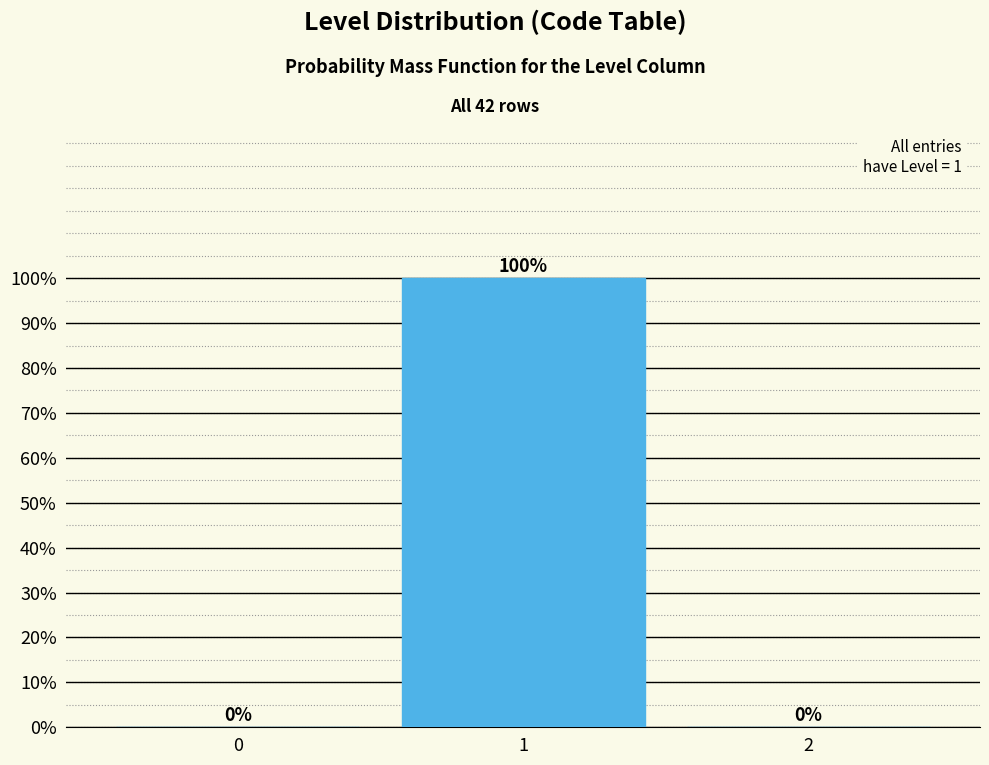

Reading left to right, transcribe all the data shown in this chart.

0=0	1=100	2=0